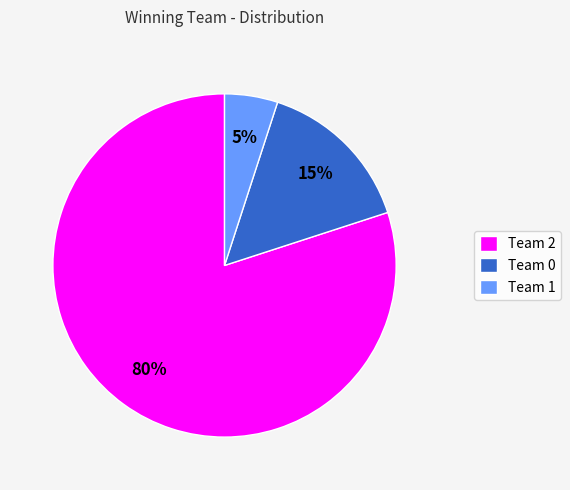

How many slices are in this pie chart?

3